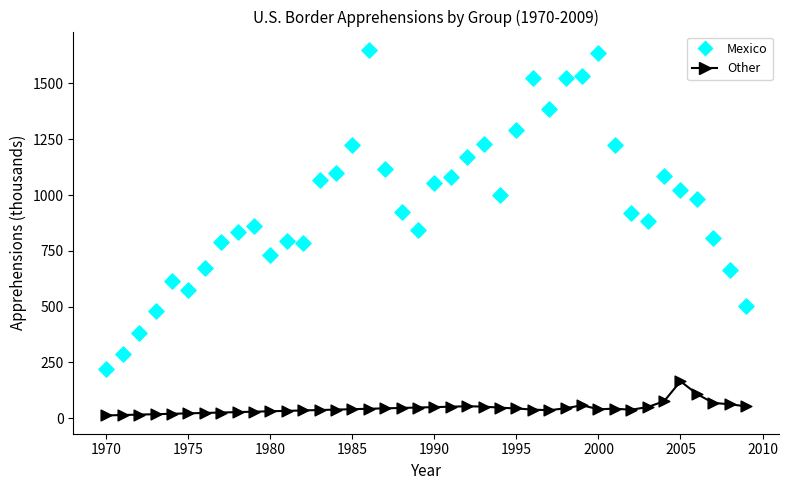

Which series reaches the maximum Y coordinate?

Mexico